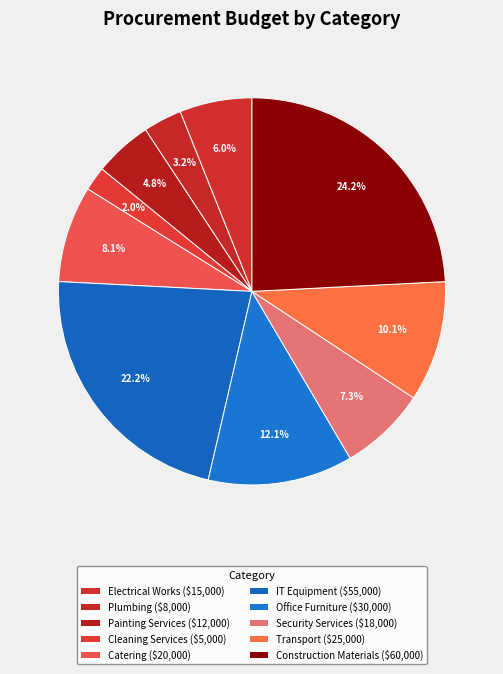

Count the number of slices in the pie.

10